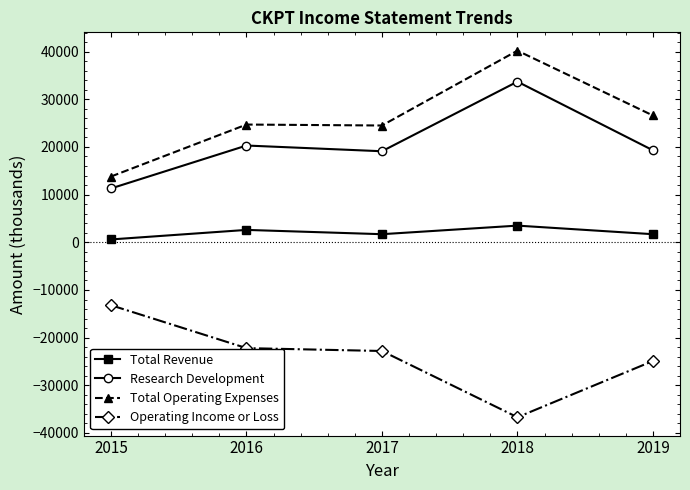

Which series has the largest total across all categories?

Total Operating Expenses